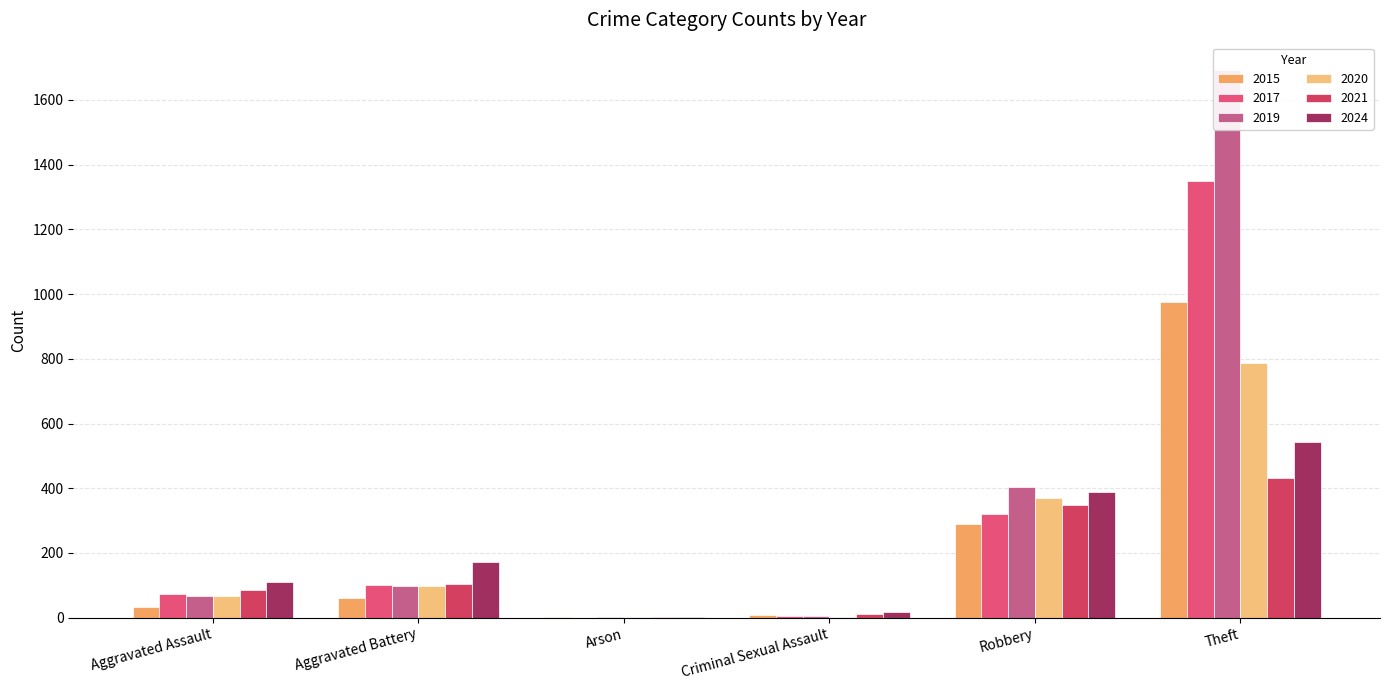

Which series has the largest total across all categories?

2019